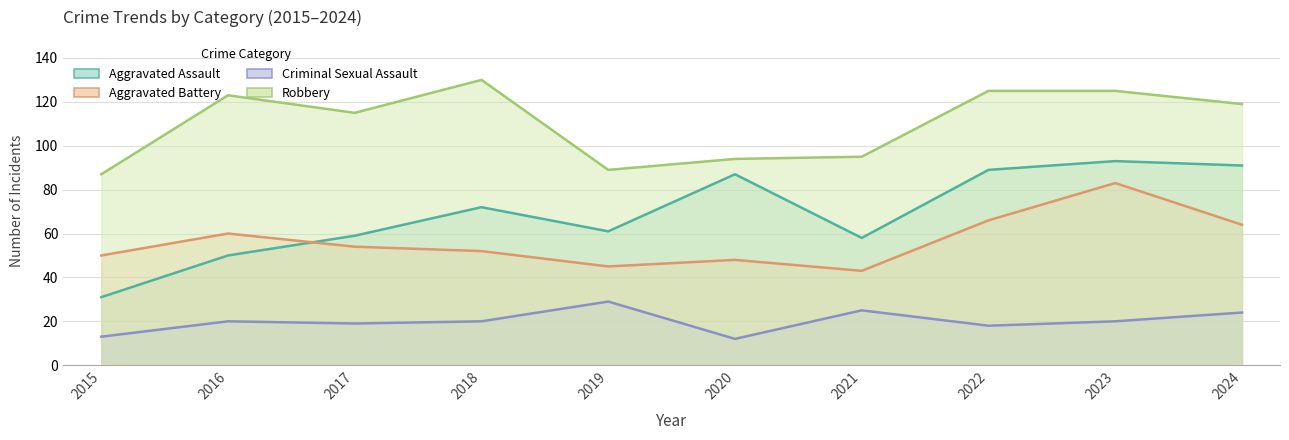

Which series changed the most between 2016 and 2019?

Robbery